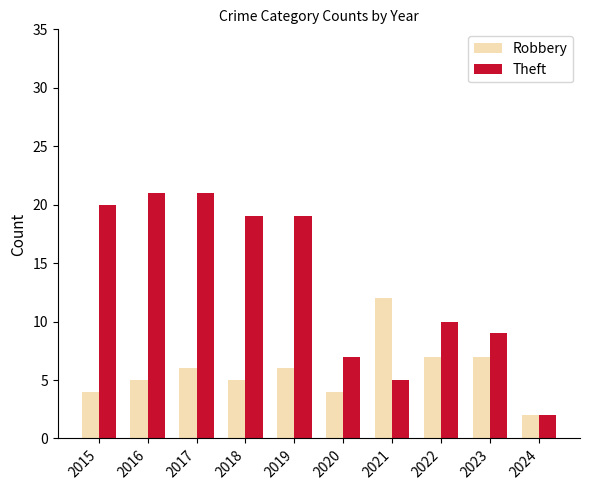

At which label is Theft closest to 11?

2022